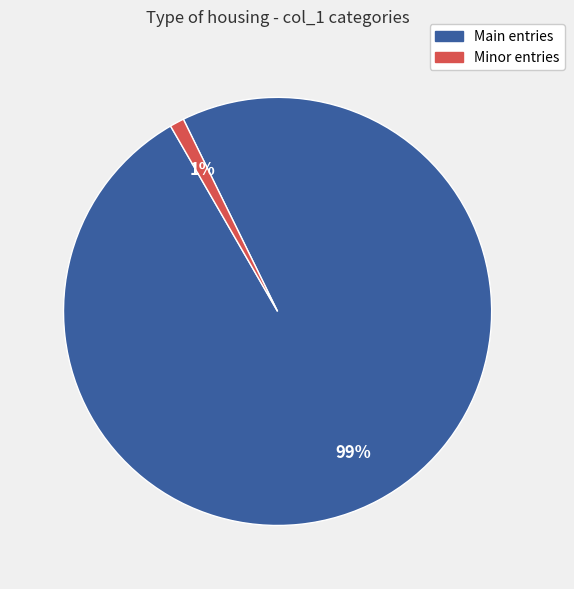

To the nearest percent, what is the average slice percentage?

50%